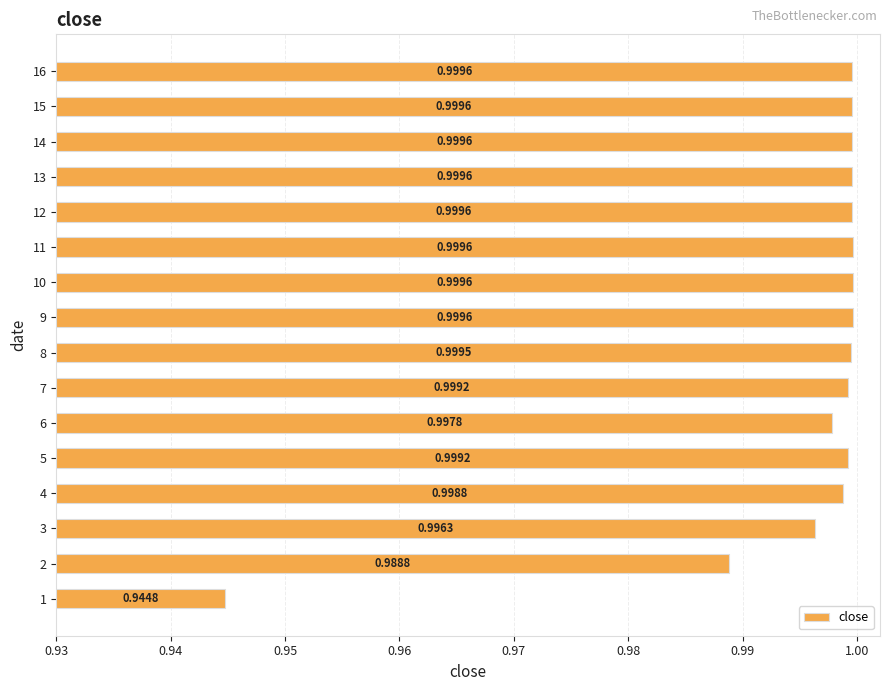

How many bars are there in total?

16